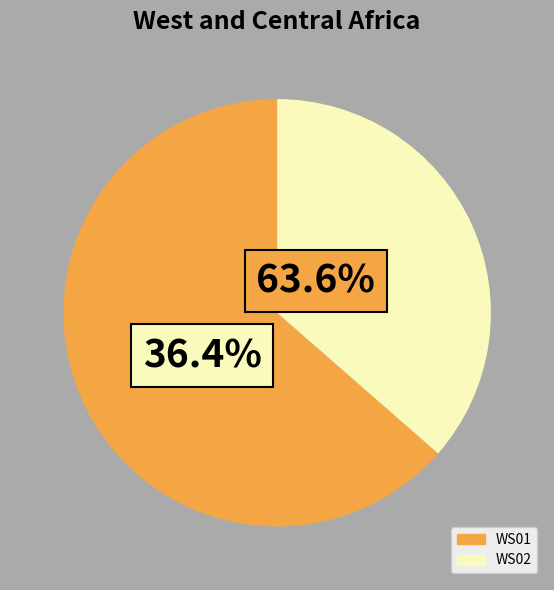

To the nearest percent, what is the difference between the largest and smallest slice percentages?

27%